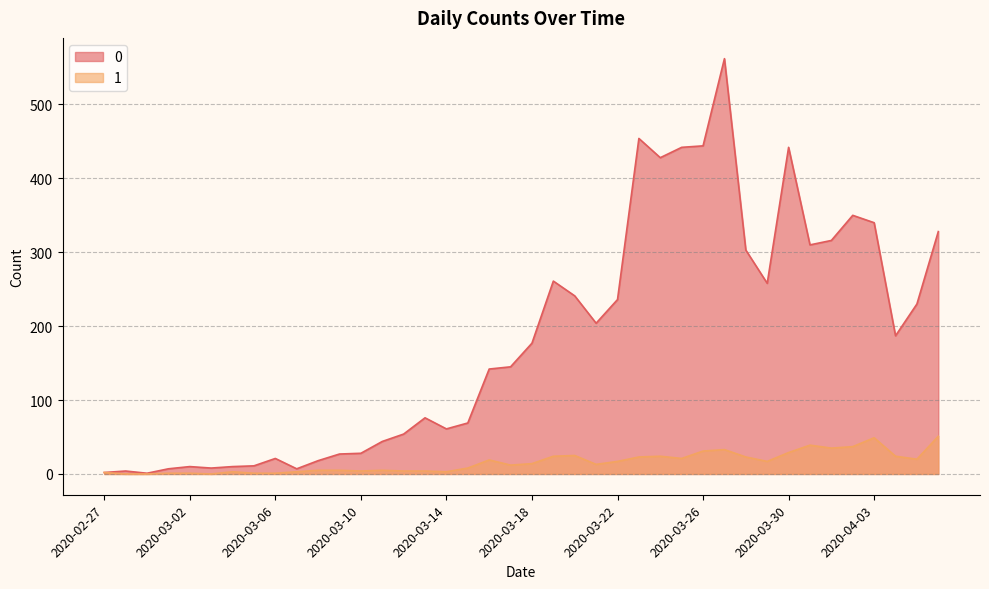

What is the spread (max minus min) of values at 2020-03-29?

241